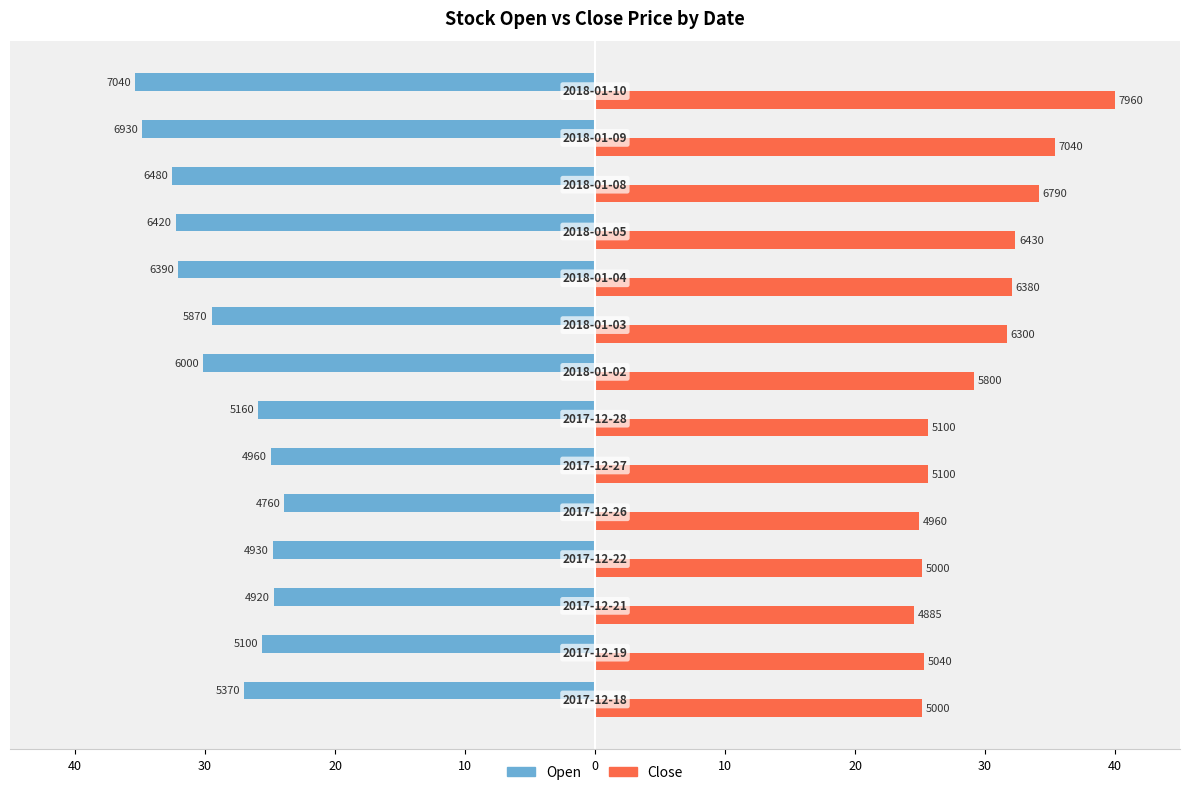

What are all the series names shown in the legend?

Open, Close